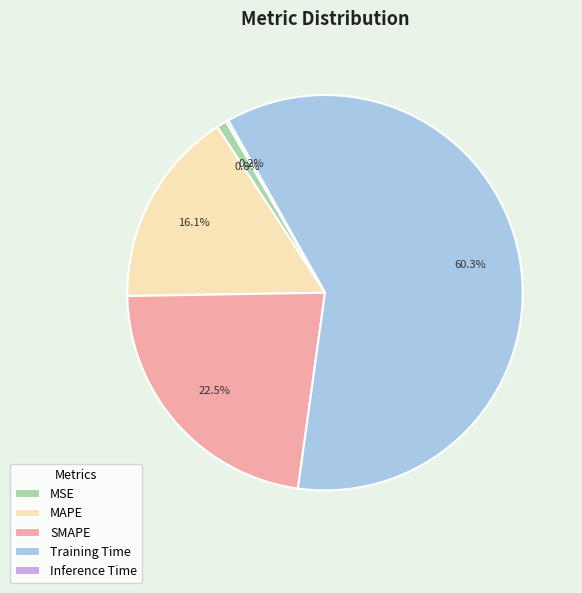

How much of the chart is everything except SMAPE?

77.5%